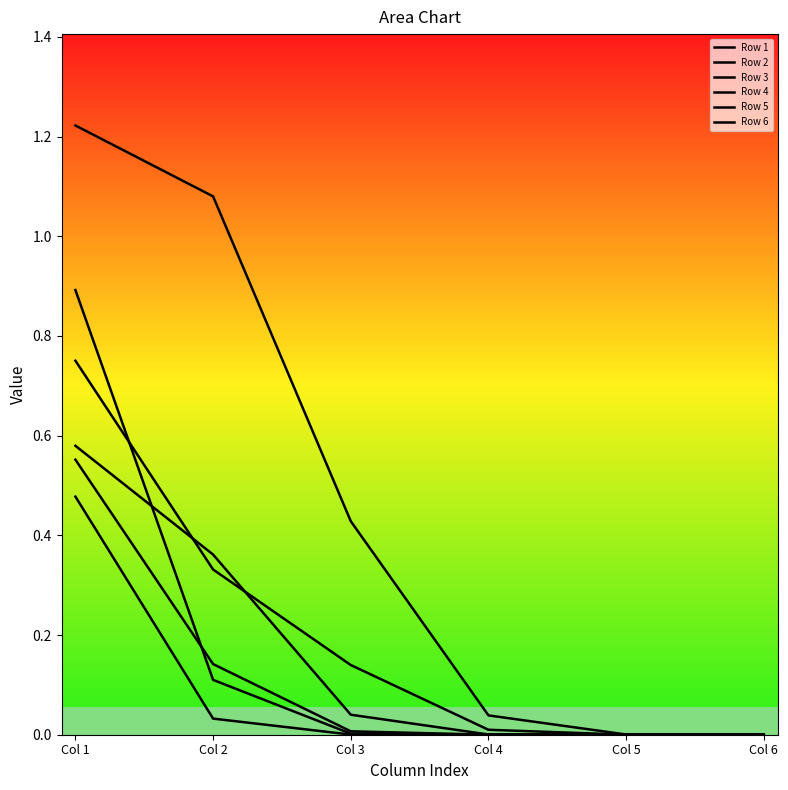

Which has a higher value, Col 4 or Col 2?

Col 2